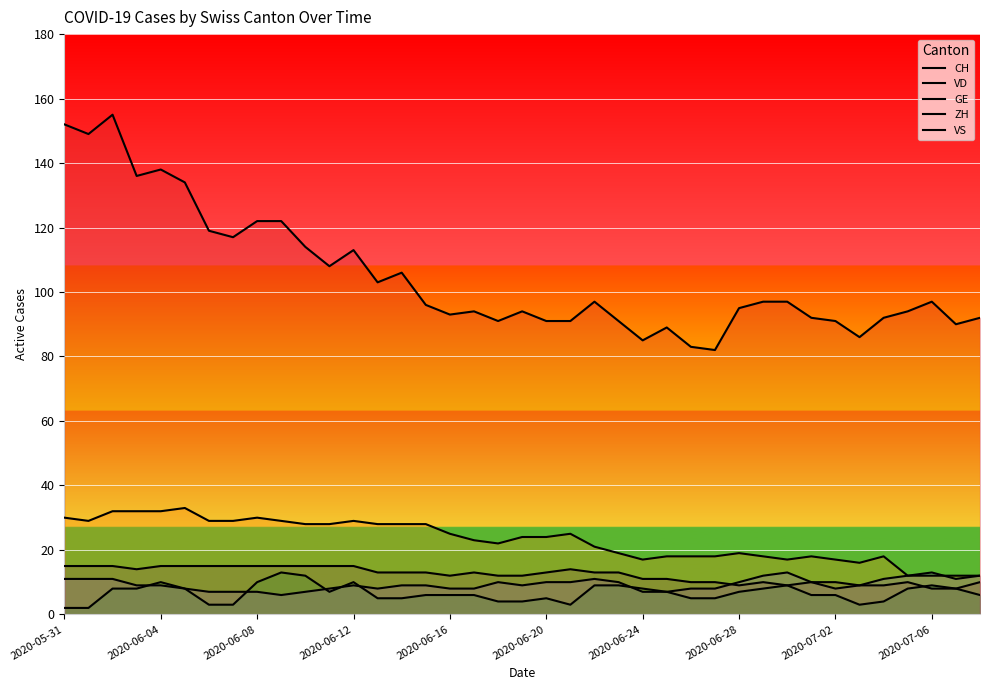

Where is VD nearest to the value 22?

18